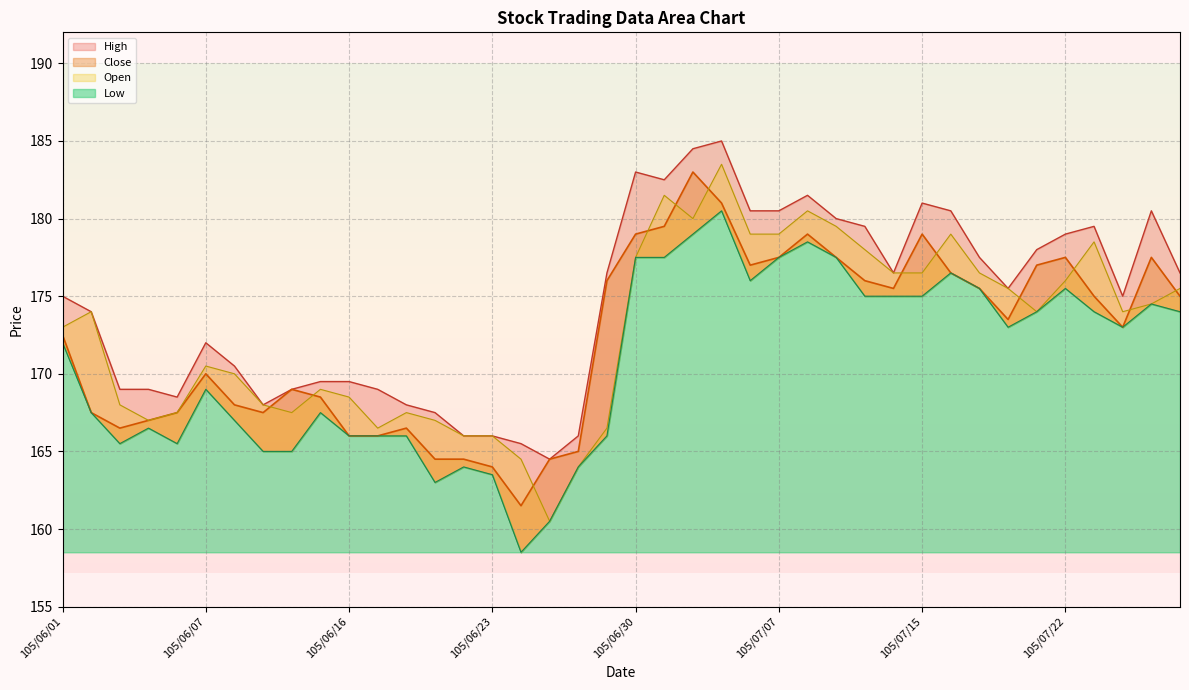

How many lines are shown in the chart?

4